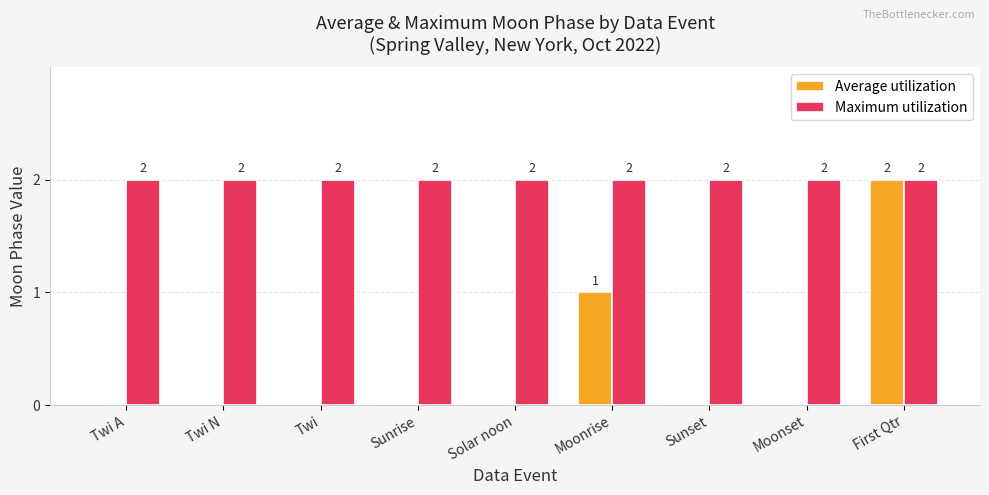

True or false: Maximum utilization has a value of 2 at Twi N.

True